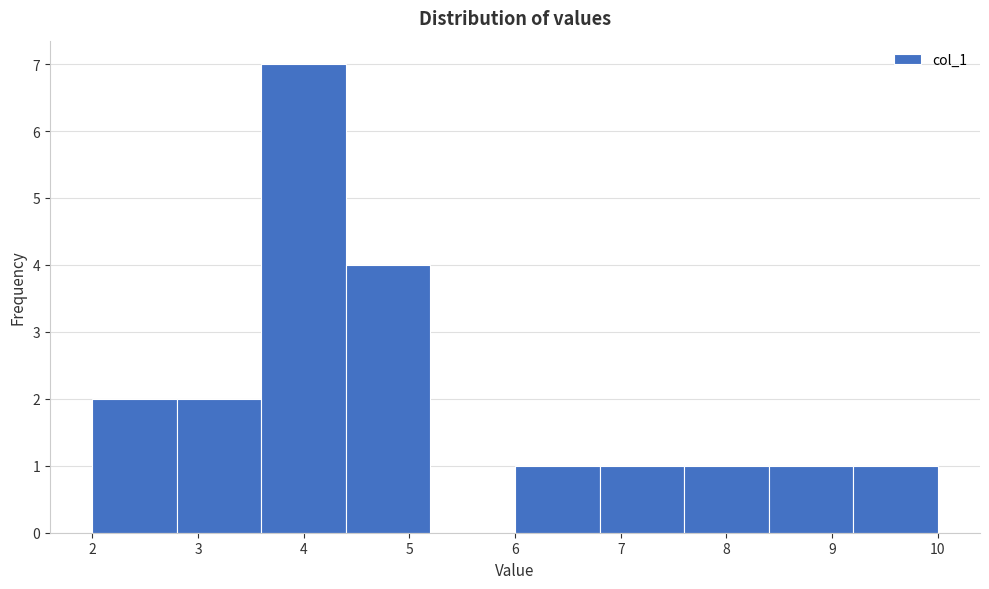

Reading left to right, list every bar in this chart as the range it spans on the x-axis followed by its height. The values are not printed on the chart, so give them approximately, as read against the axis.

2.0 to 2.8: 2
2.8 to 3.6: 2
3.6 to 4.4: 7
4.4 to 5.2: 4
5.2 to 6.0: 0
6.0 to 6.8: 1
6.8 to 7.6: 1
7.6 to 8.4: 1
8.4 to 9.2: 1
9.2 to 10.0: 1